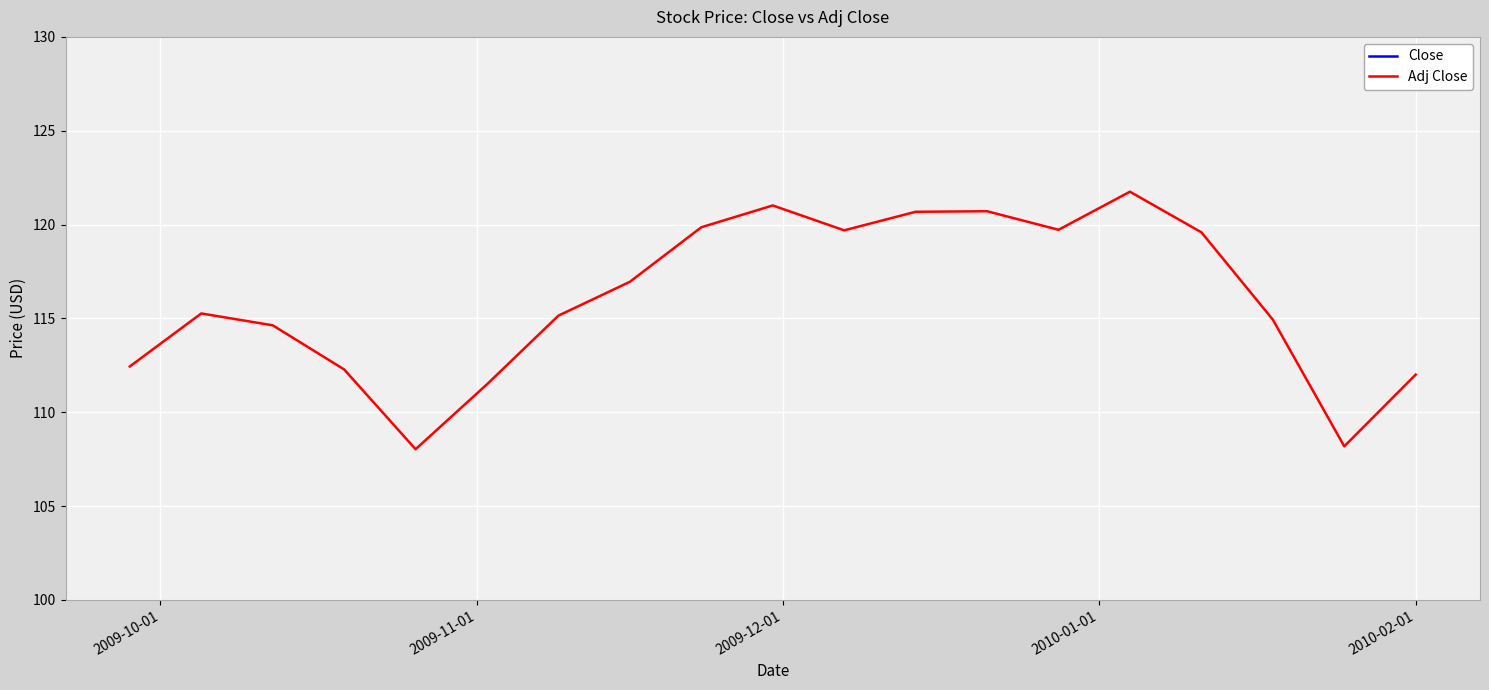

How many lines are shown in the chart?

2